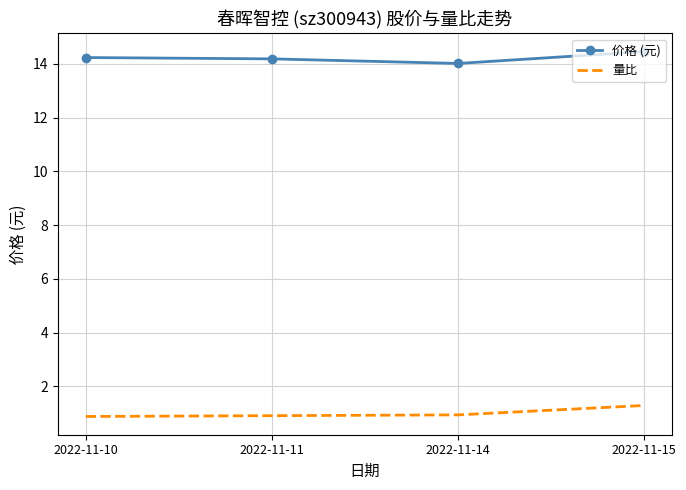

Rank the series by their average value, from highest to lowest.

价格 (元), 量比